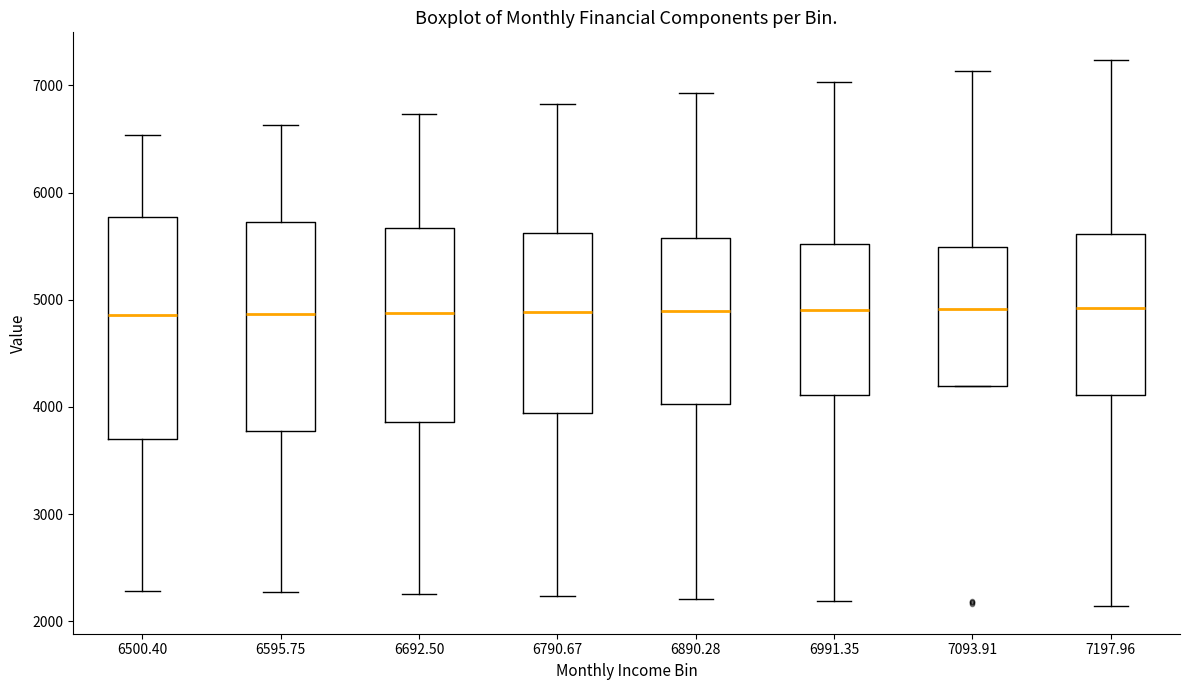

Which box is the tallest, from its lower edge to its upper edge?

6500.40